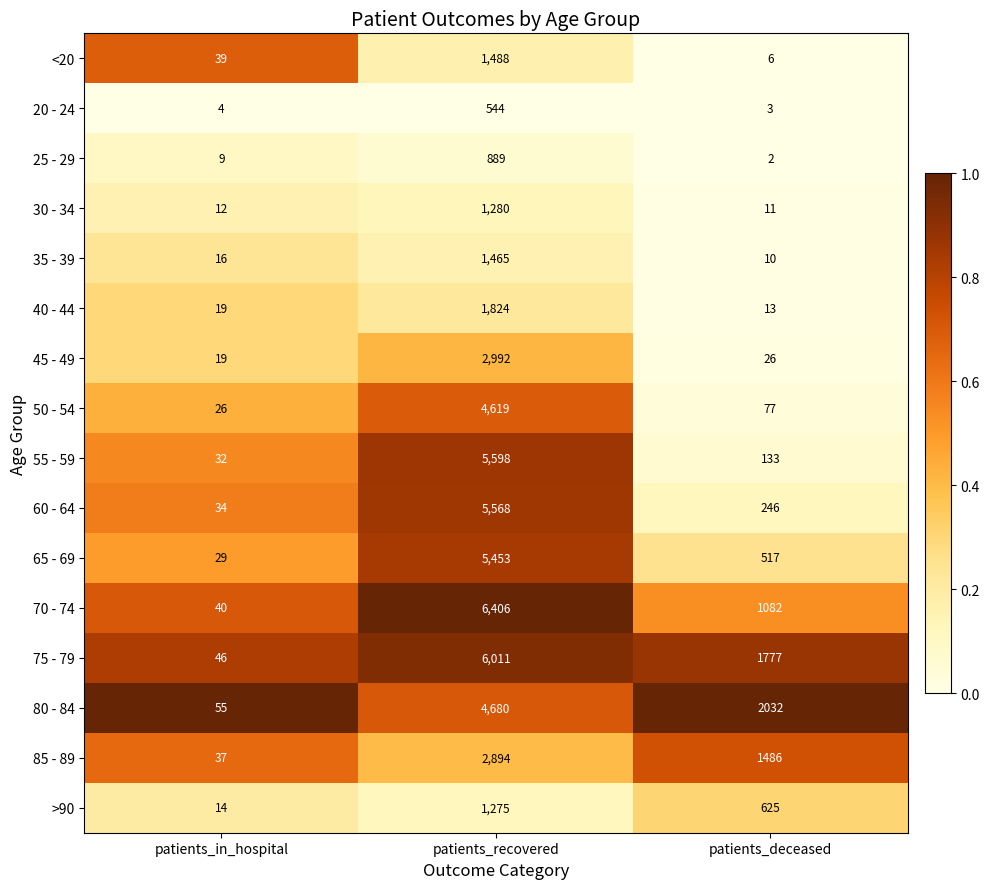

Is the value of >90 at patients_deceased greater than the value of 85 - 89 at patients_deceased?

No